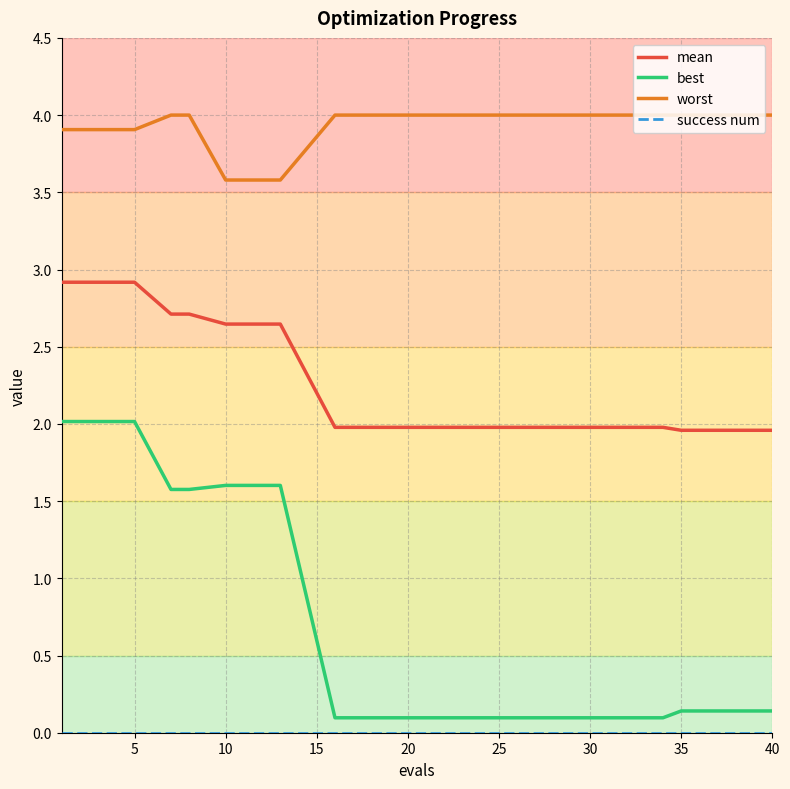

True or false: worst and mean cross at least once.

False